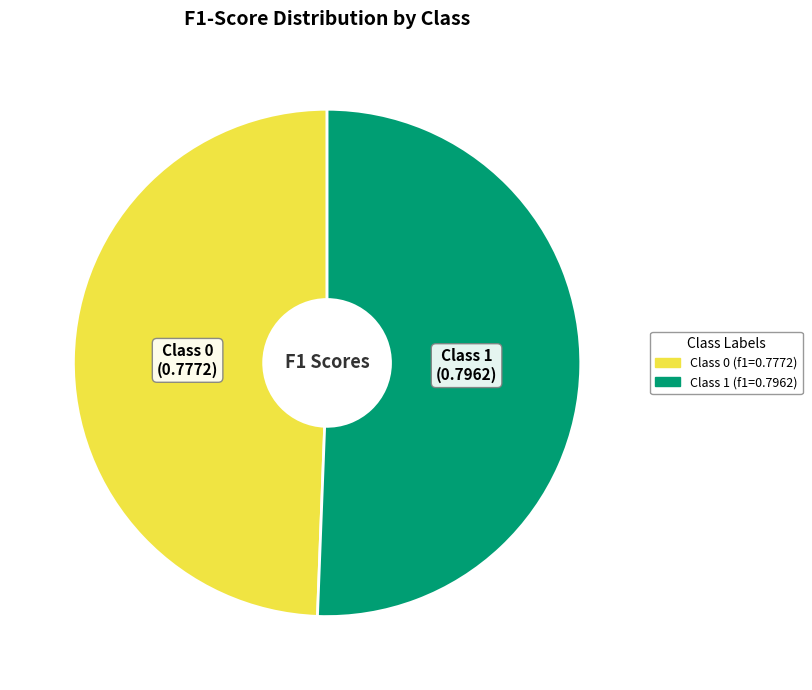

Is there a majority slice in this chart?

Yes